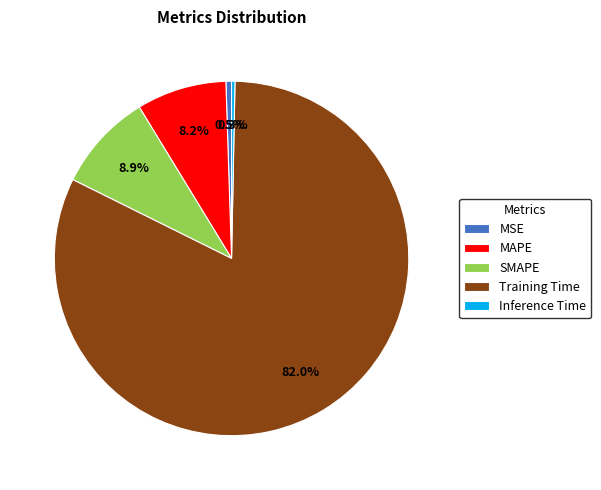

What percentage is NOT represented by Inference Time?

99.7%